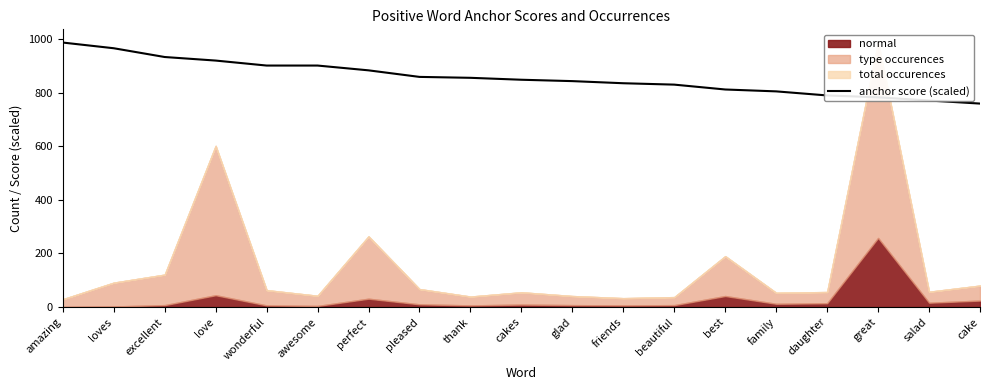

Which label corresponds to the largest value in the chart?

amazing